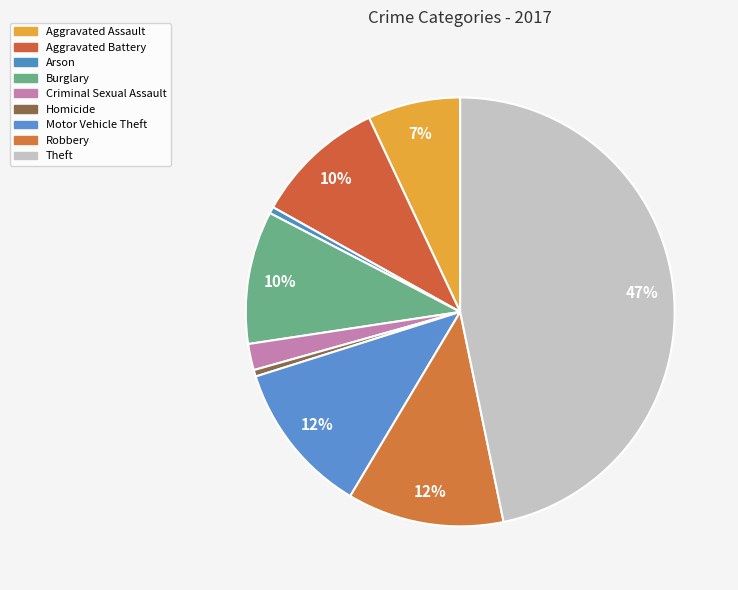

Is Arson the majority of the pie?

No